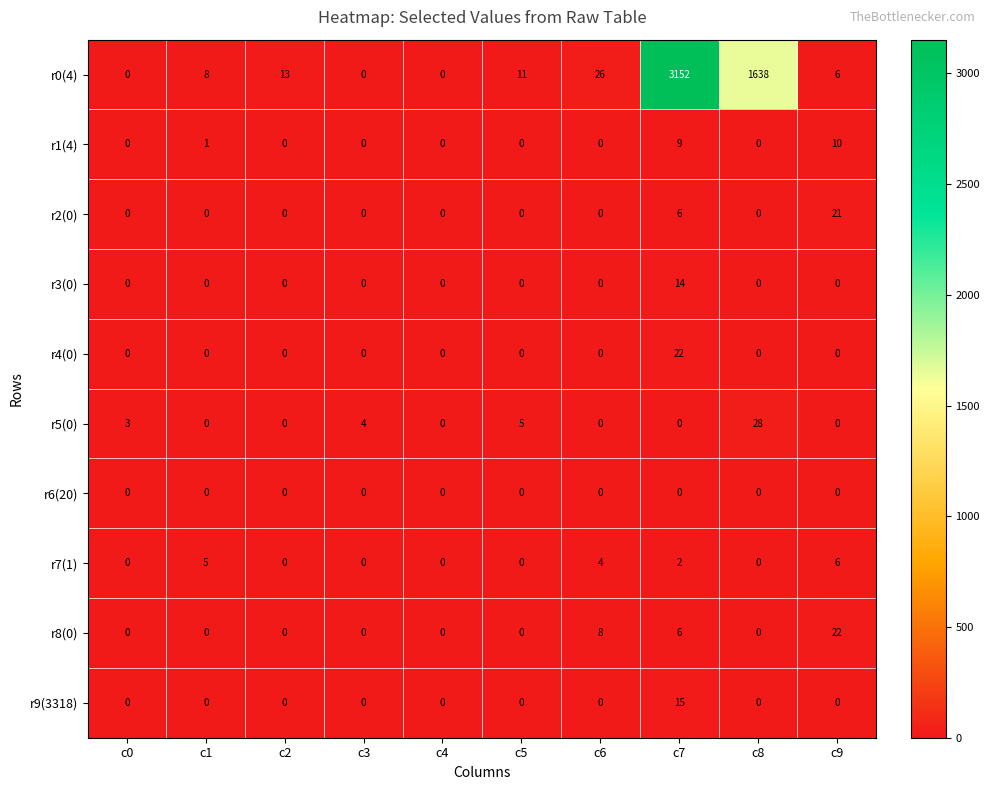

What is the total value across all series at c9?

65